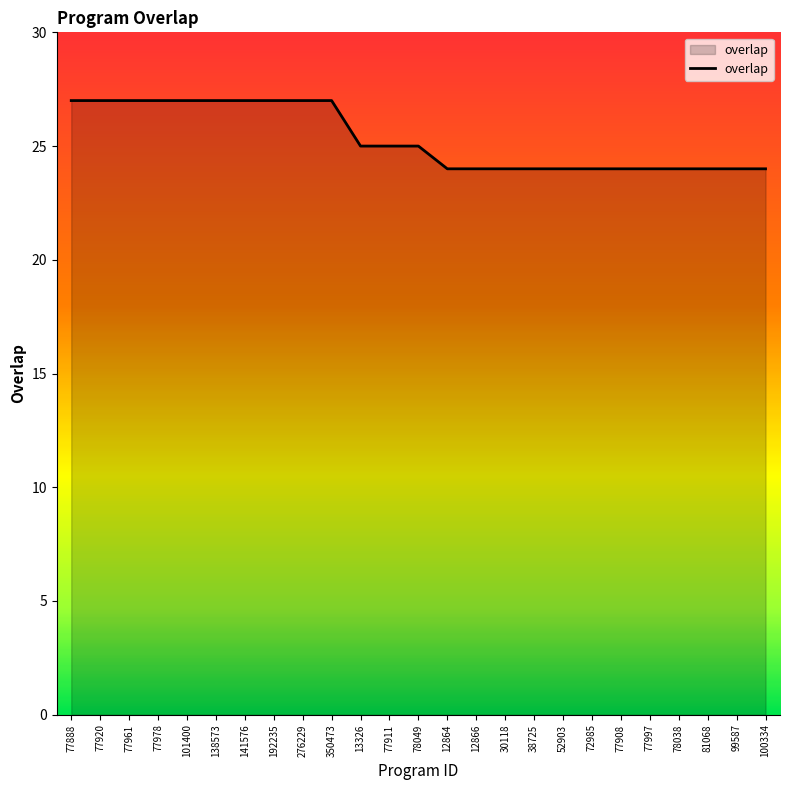

Count the number of data series in this chart.

1